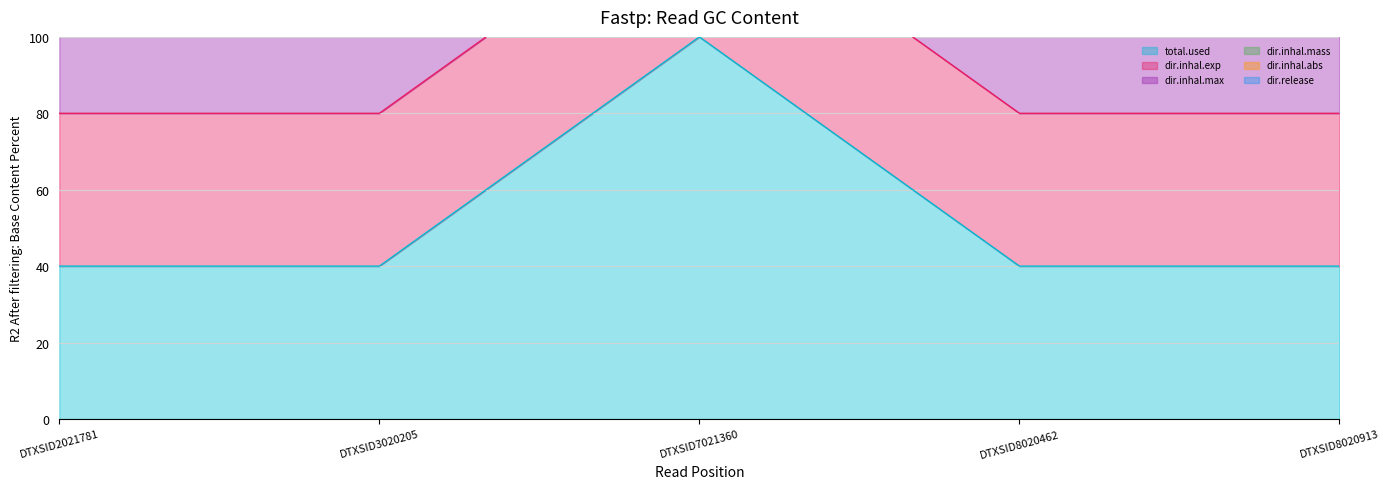

At which category does the chart reach its minimum across all series?

DTXSID2021781